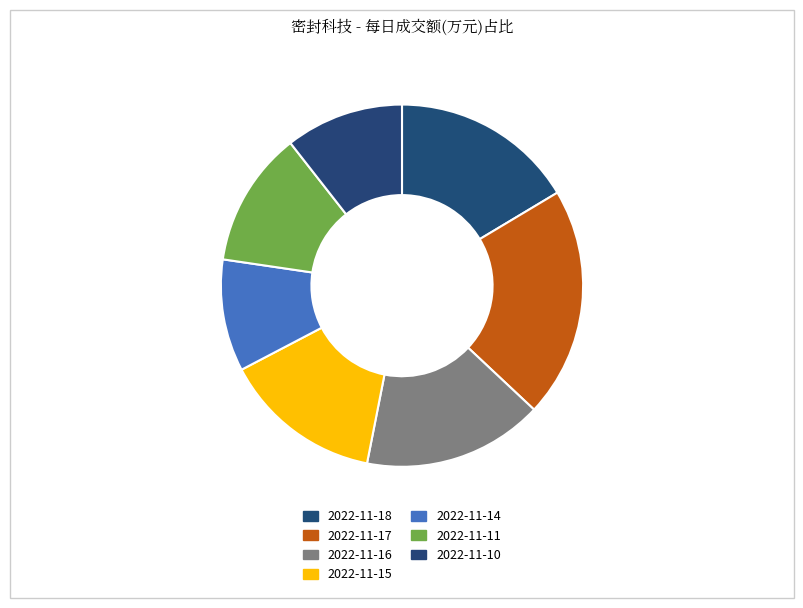

How many segments does this pie chart have?

7